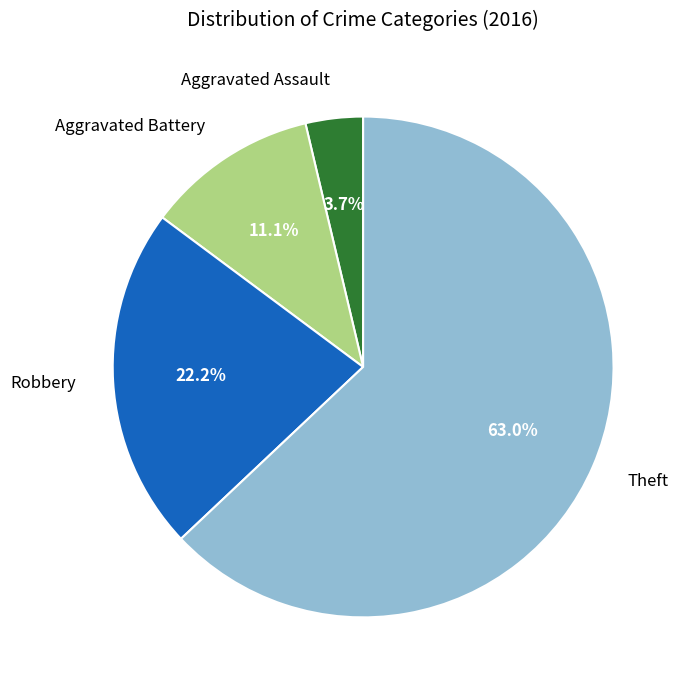

How many slices are in this pie chart?

4